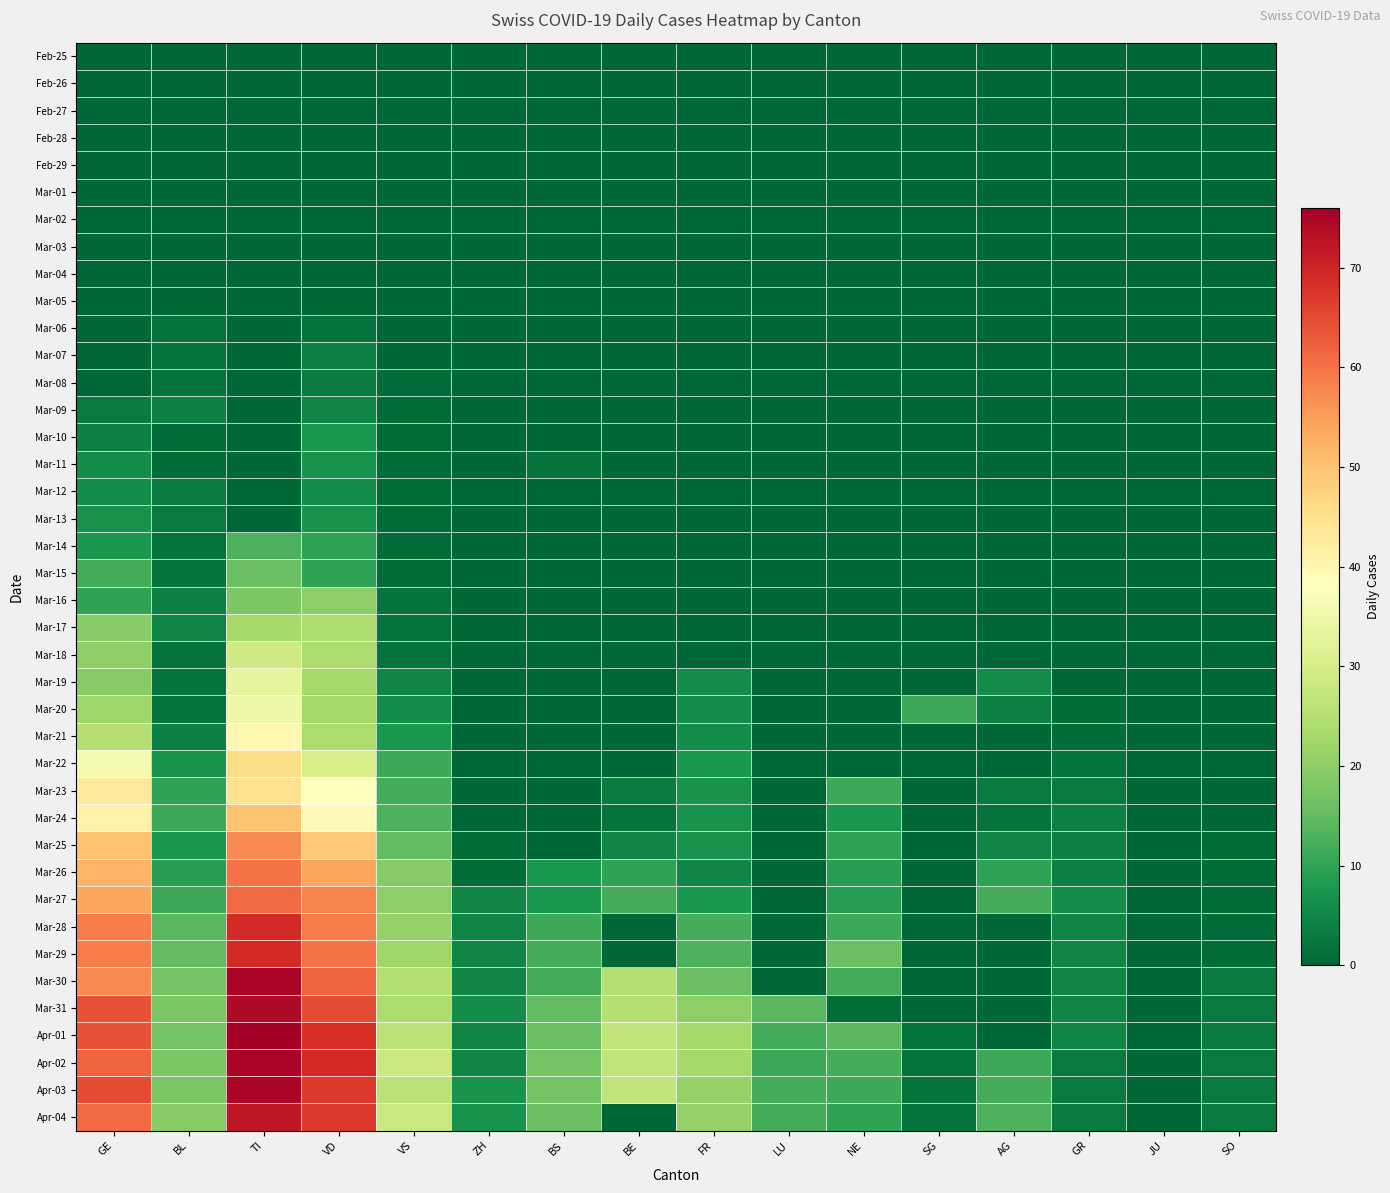

At how many categories does at least one series exceed 73?

1